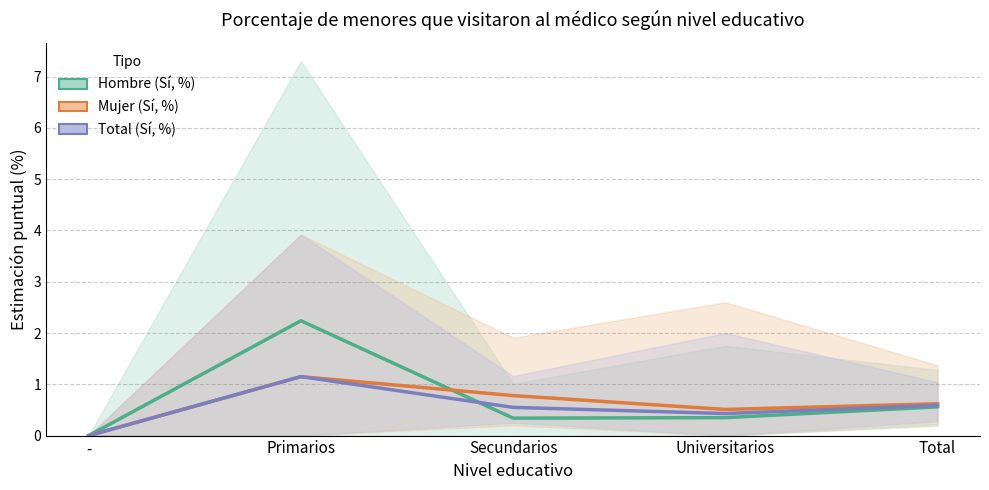

Which series changed the most between Primarios and Total?

Hombre (Sí, %)